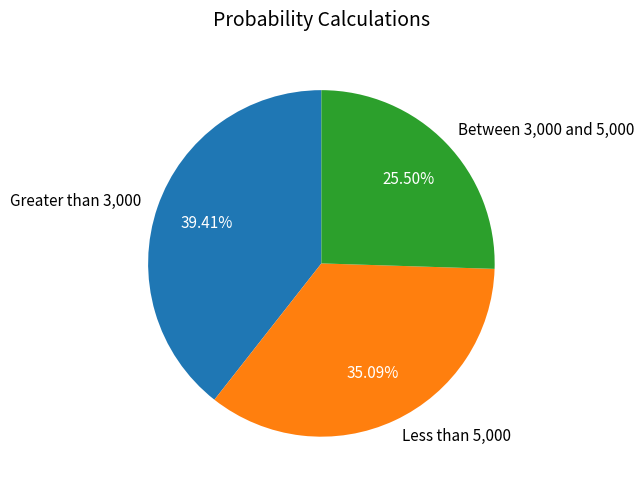

To the nearest percent, what is the combined percentage of Less than 5,000 and Between 3,000 and 5,000?

61%